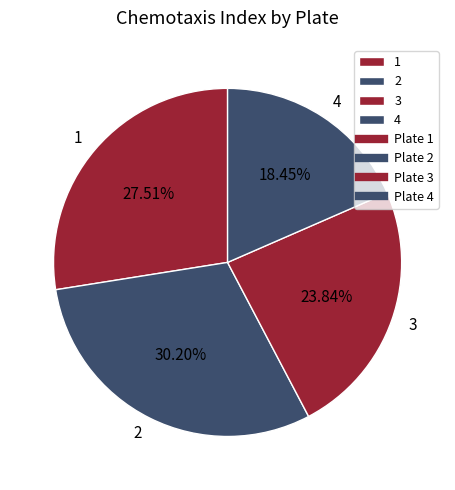

The 2 slice represents 38% of the pie. True or false?

False